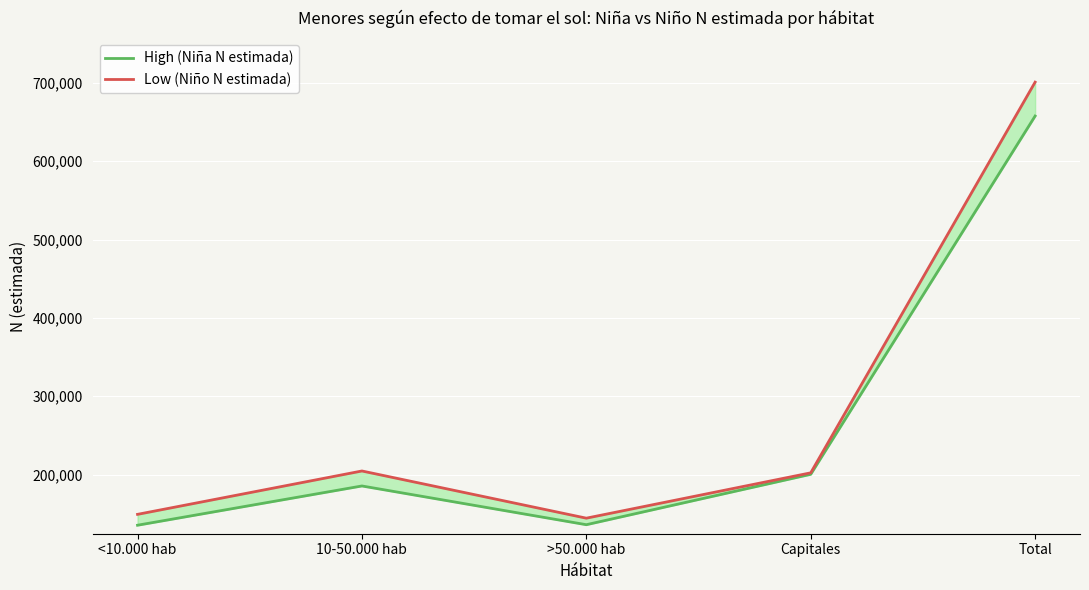

Reading left to right, transcribe all the data shown in this chart.

High (Niña N estimada): <10.000 hab=135474	10-50.000 hab=185573	>50.000 hab=136136	Capitales=200443	Total=657625
Low (Niño N estimada): <10.000 hab=149358	10-50.000 hab=204699	>50.000 hab=144481	Capitales=202343	Total=700881